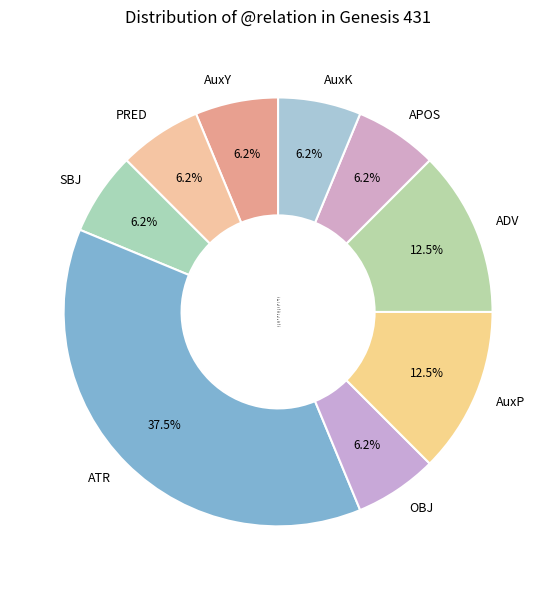

Between AuxY and AuxP, which is larger?

AuxP